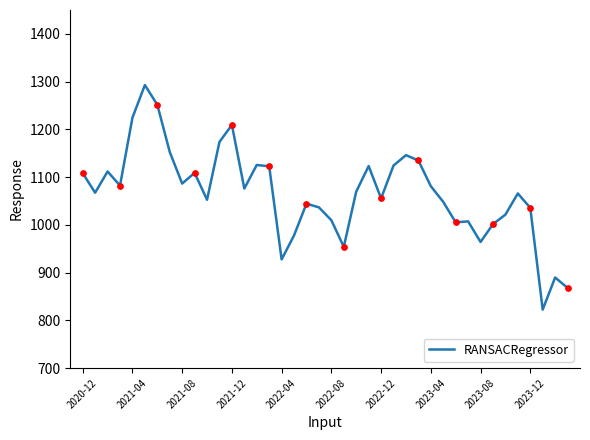

What is the difference between the maximum and minimum values?

470.3